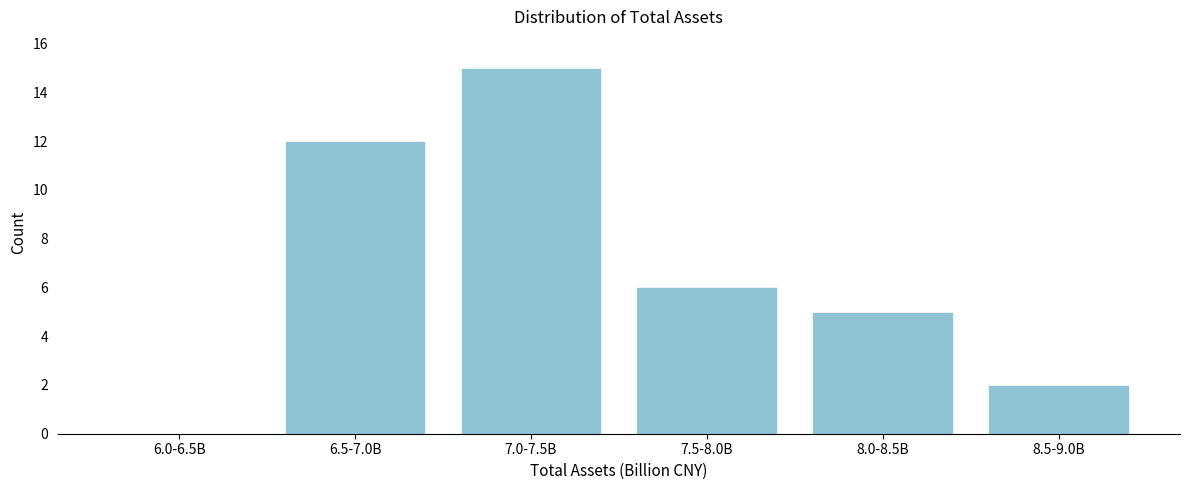

Reading left to right, list all the values displayed in this chart.

6.0-6.5B=0	6.5-7.0B=12	7.0-7.5B=15	7.5-8.0B=6	8.0-8.5B=5	8.5-9.0B=2